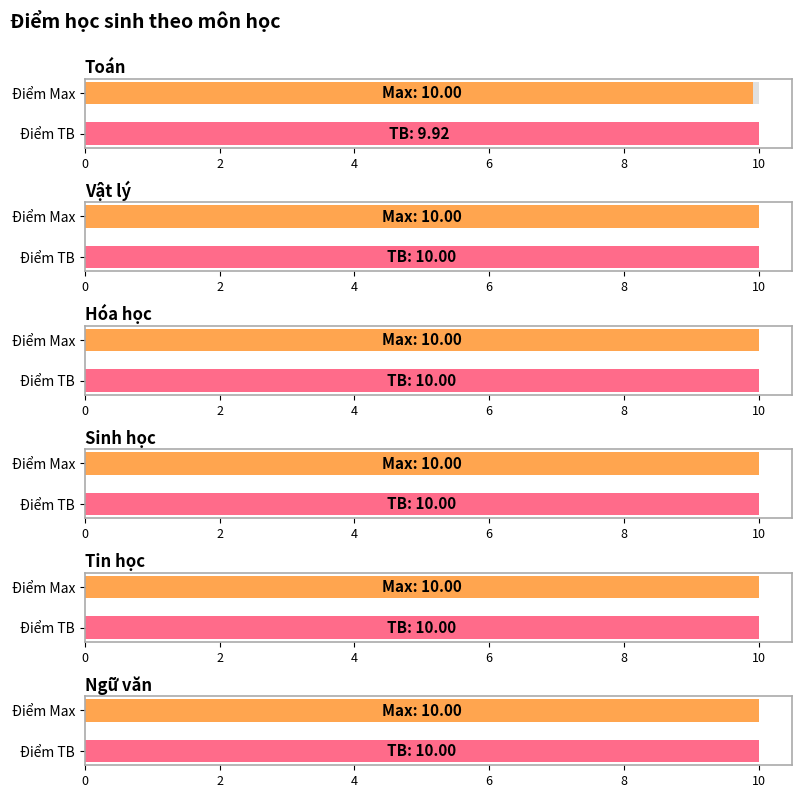

List the series in order of their peak value, highest first.

Toán, Vật lý, Hóa học, Sinh học, Tin học, Ngữ văn